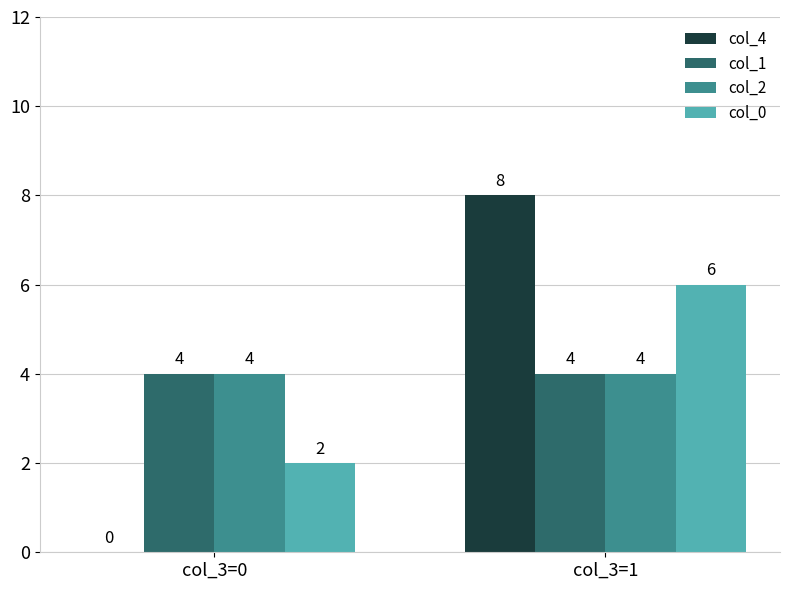

Which series changed the most between col_3=0 and col_3=1?

col_4